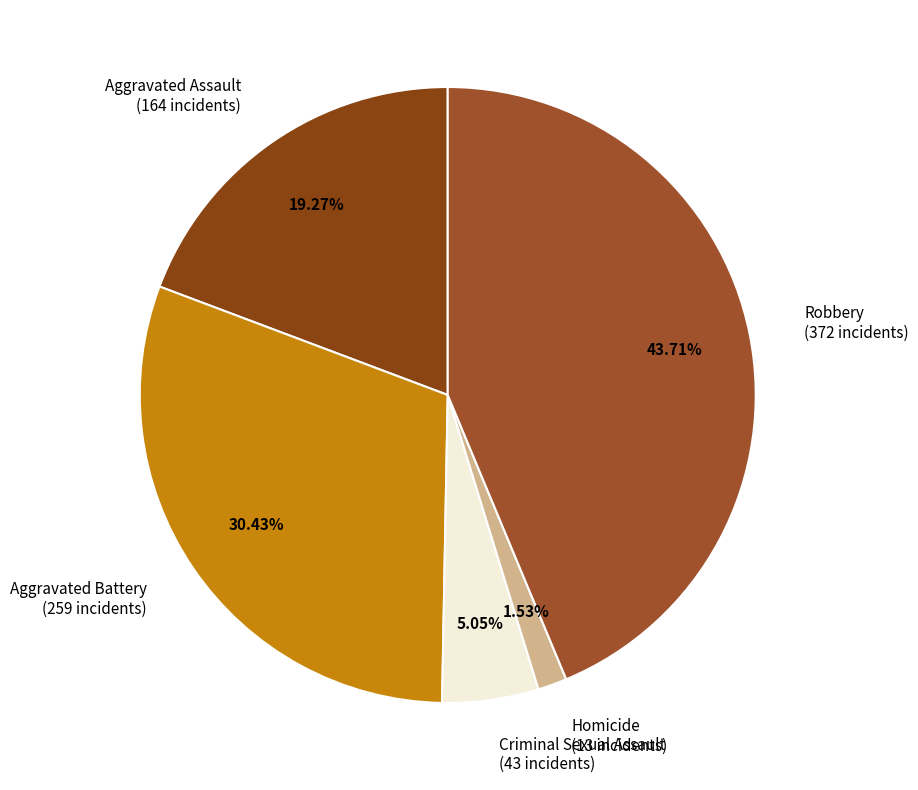

What percentage is the Homicide slice, to the nearest percent?

2%